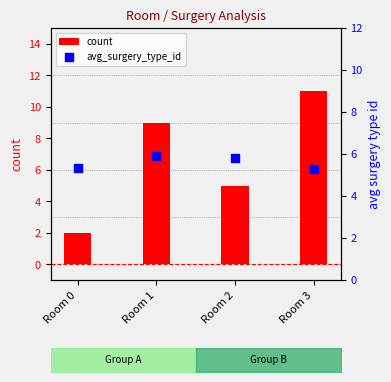

Which series reaches the minimum Y coordinate?

count